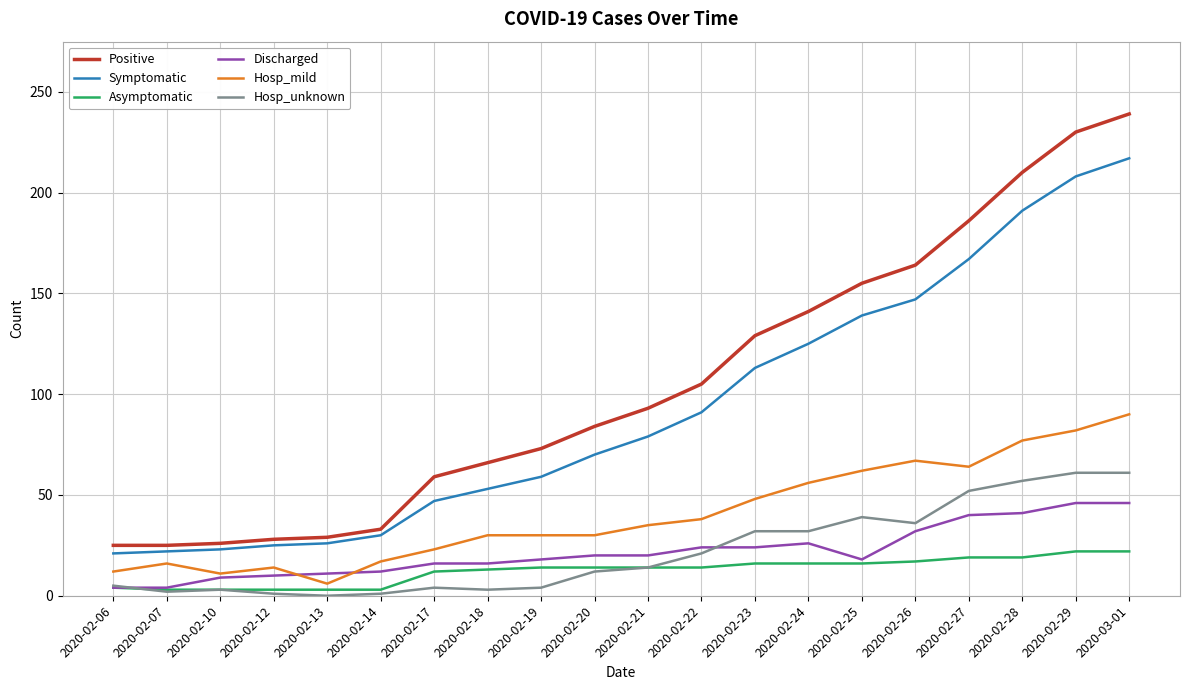

Which series has the widest spread of values?

Positive